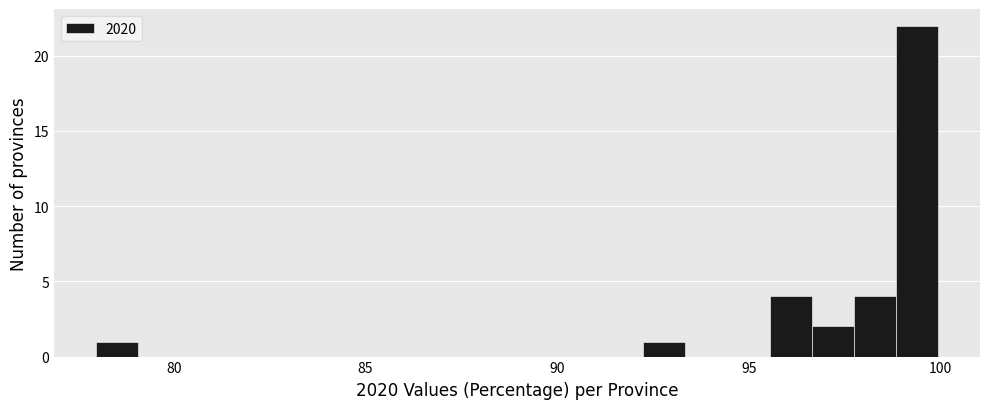

Read against the x-axis, roughly where is the centre of the tallest bar?

99.5